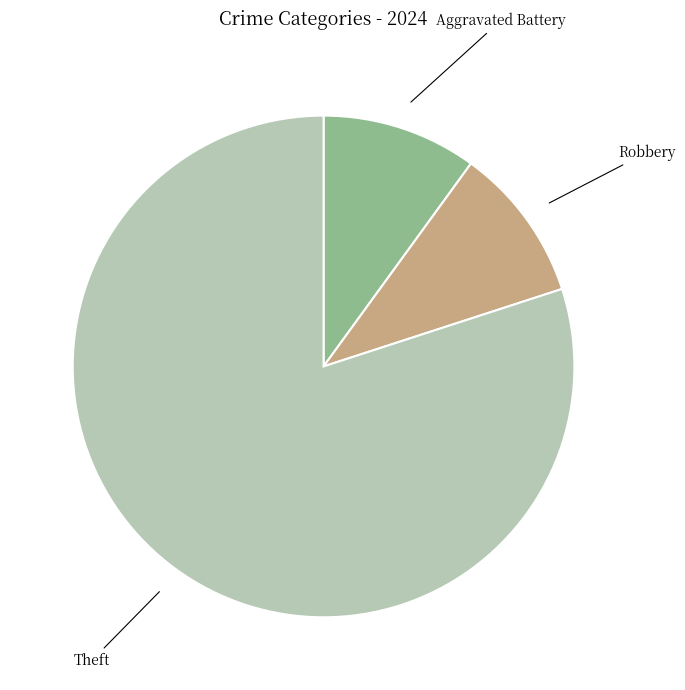

Is the sum of Theft and Robbery greater than half?

Yes